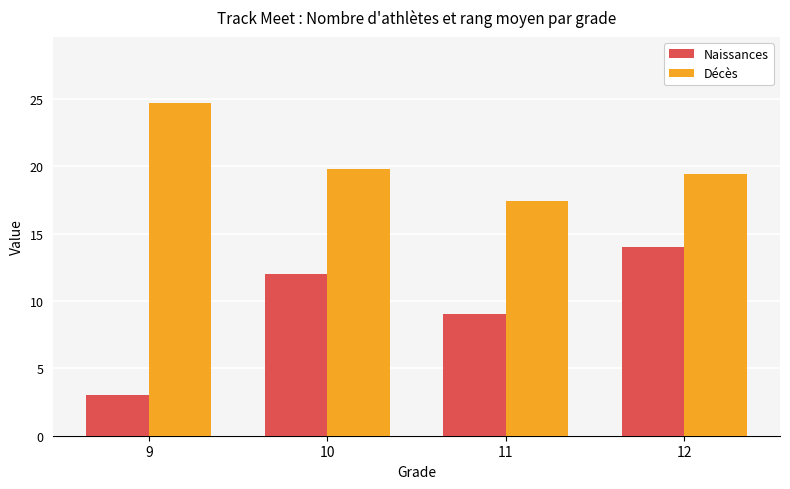

List the series in order of their peak value, highest first.

Décès, Naissances